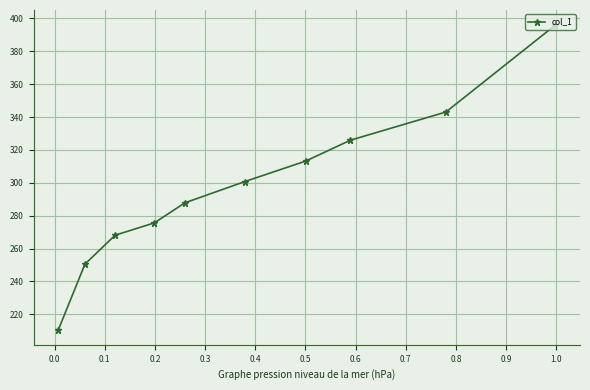

What is the difference between the maximum and second lowest values?

145.4